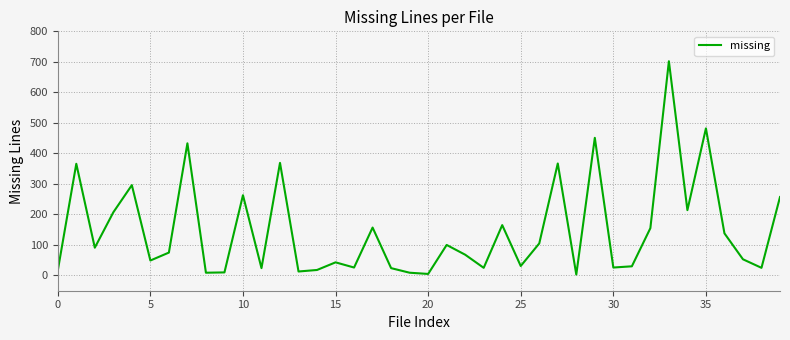

What is the difference between the maximum and second lowest values?

697